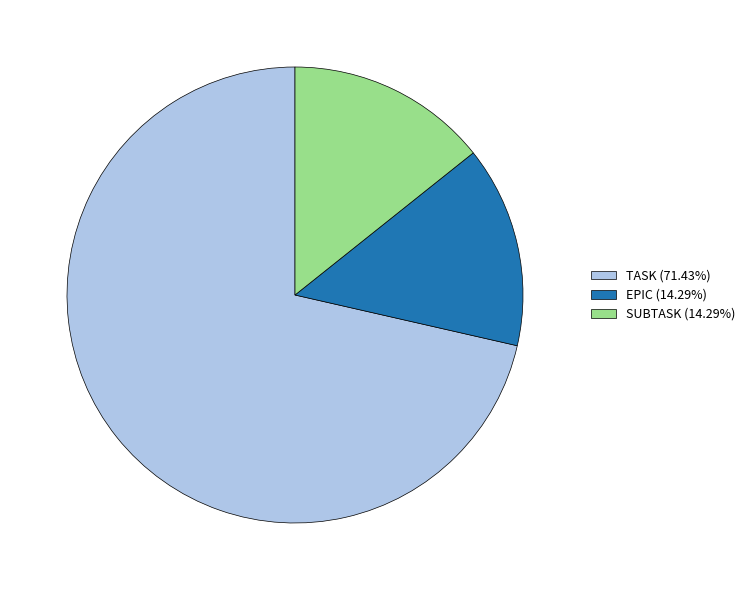

How many slices are in this pie chart?

3